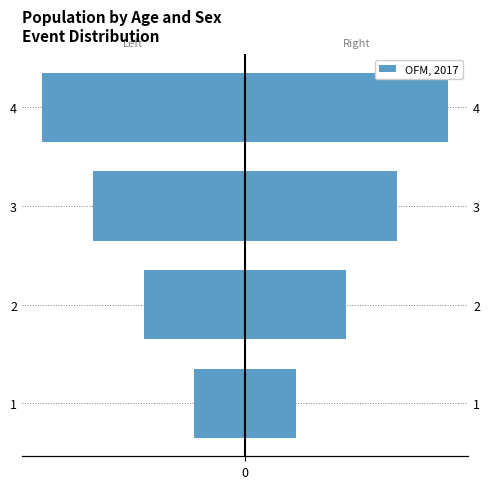

Where does the data first go above 3?

4